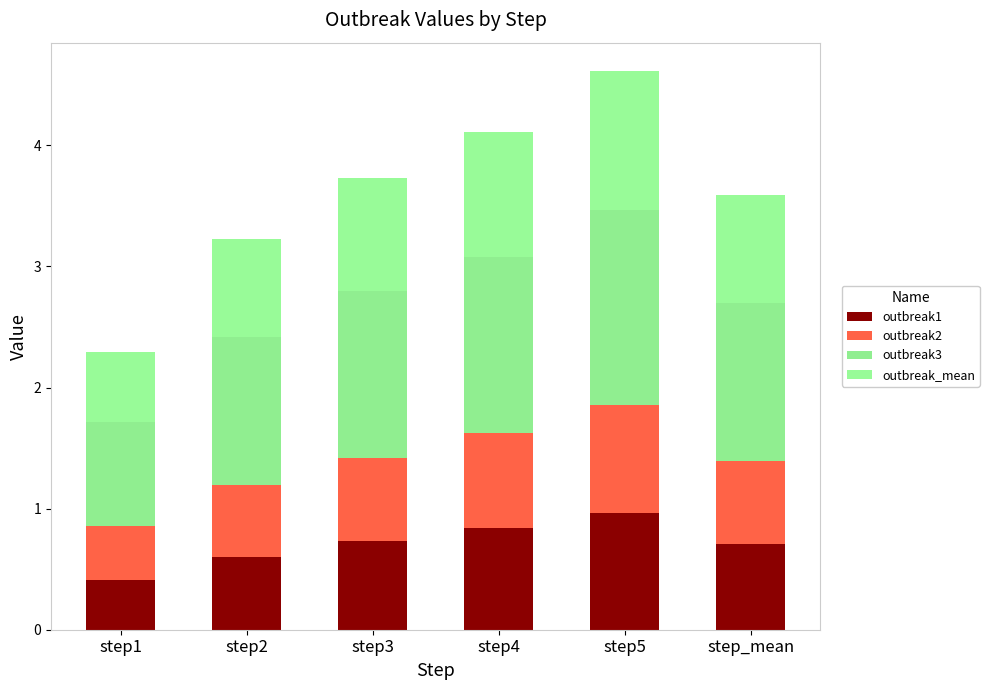

Which series has the largest range (max minus min)?

outbreak3